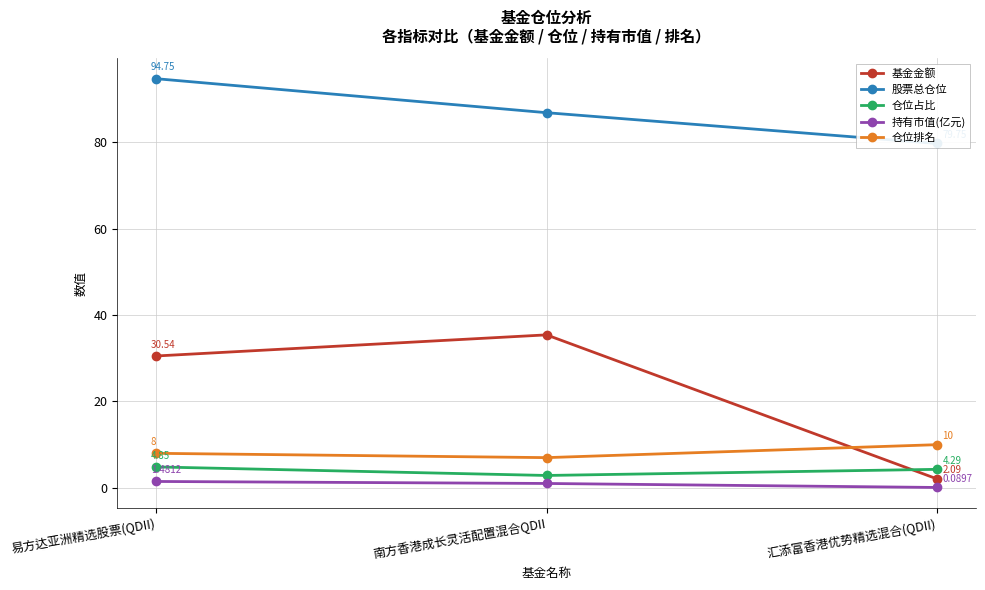

What is the sum of the 仓位占比 values at 易方达亚洲精选股票(QDII) and 南方香港成长灵活配置混合QDII?

7.7